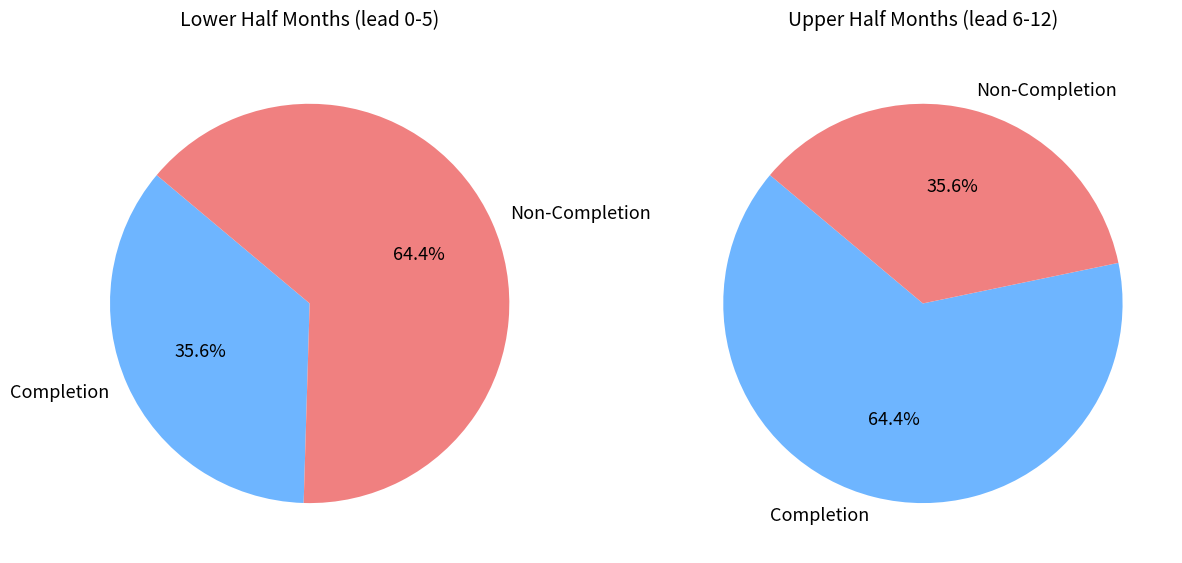

Is it true that 8 is 10% of the pie?

True